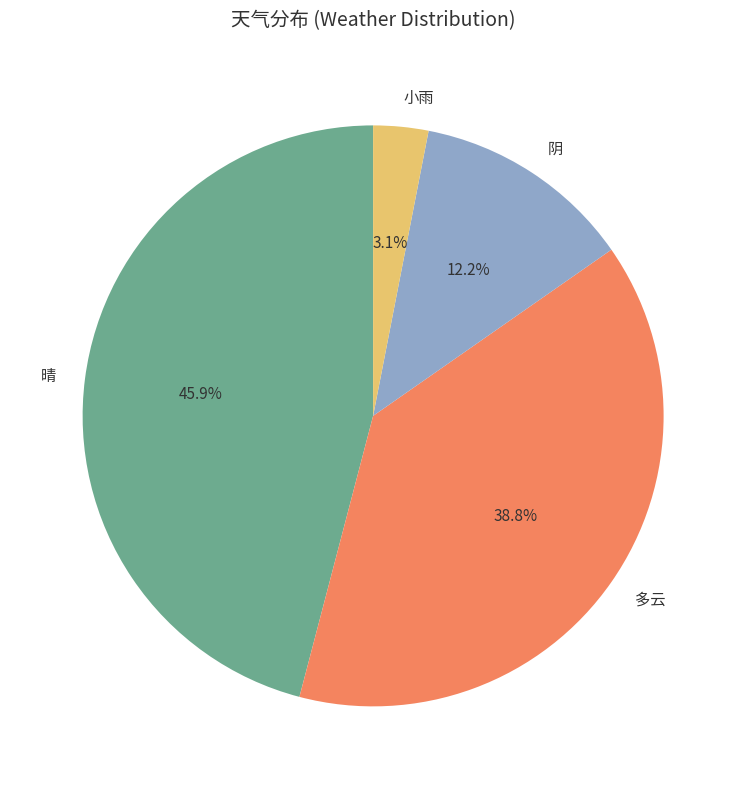

The 小雨 slice represents 3% of the pie. True or false?

True